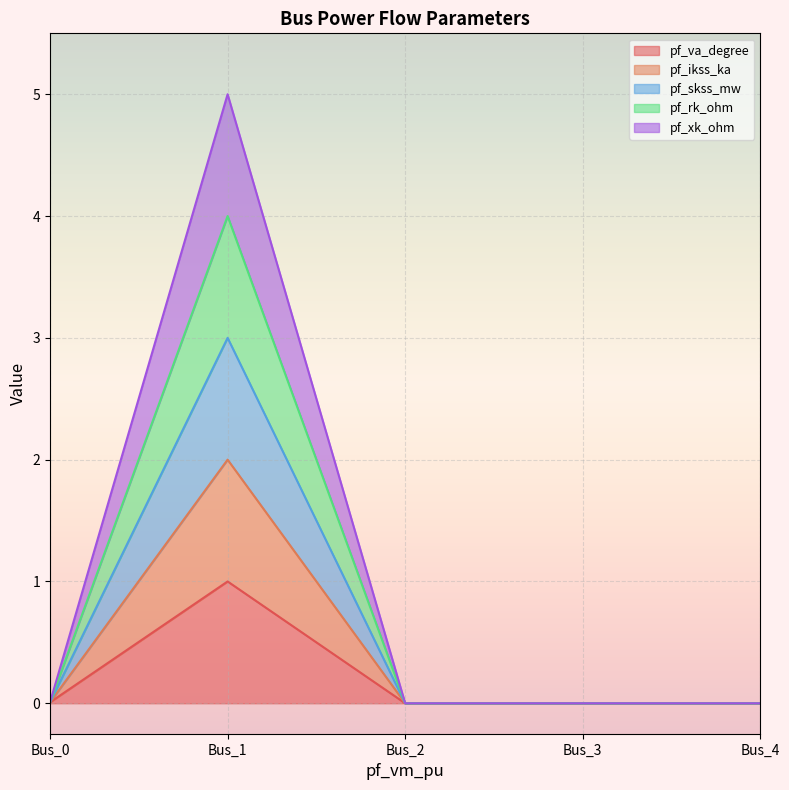

Between Bus_0 and Bus_2, which series saw the biggest shift?

pf_va_degree